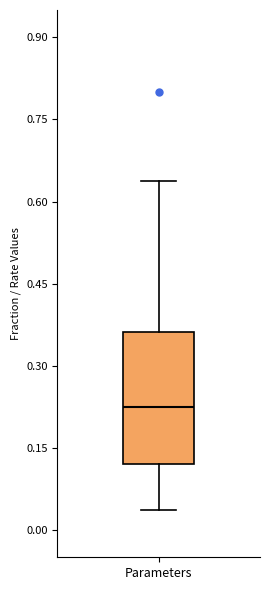

Where is the lower edge of the box for Parameters on the y-axis? The values are not printed on the chart, so give them approximately, as read against the axis.

0.12